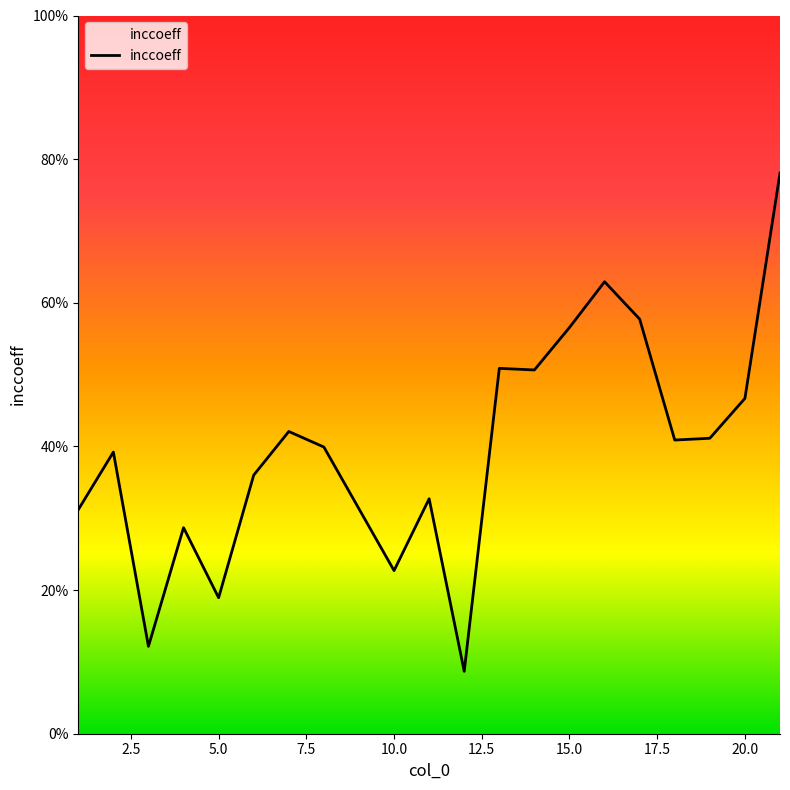

Does the chart have visible grid lines?

No